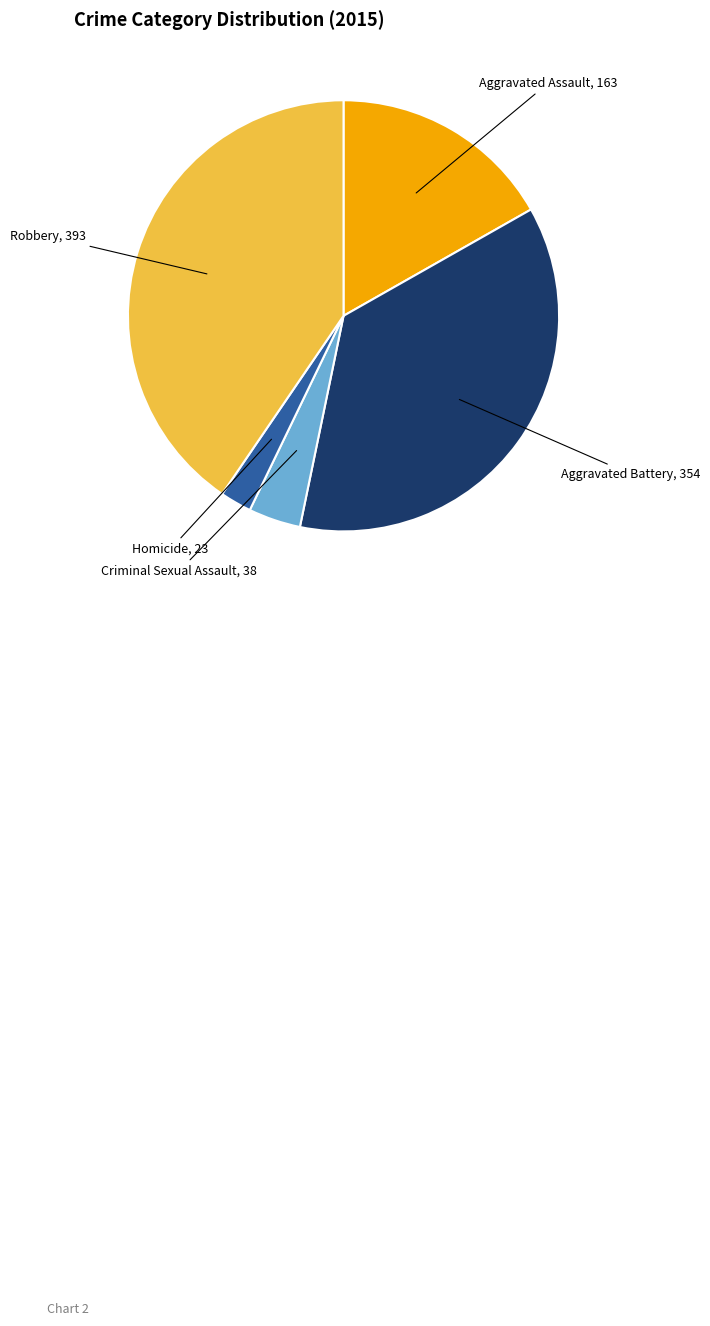

Does any single category account for the majority?

No